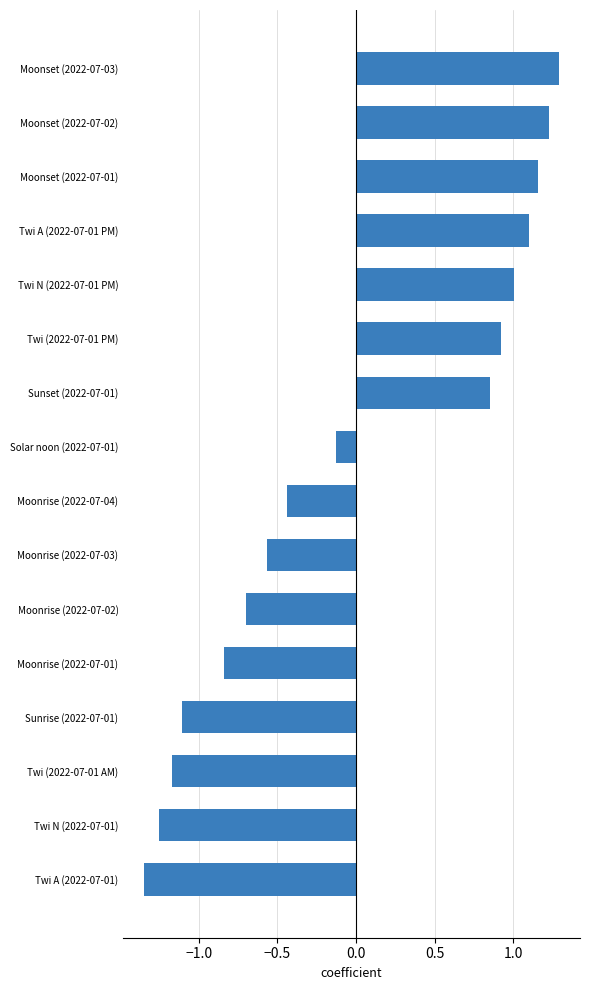

Which has a higher value, Moonset (2022-07-02) or Twi N (2022-07-01)?

Moonset (2022-07-02)